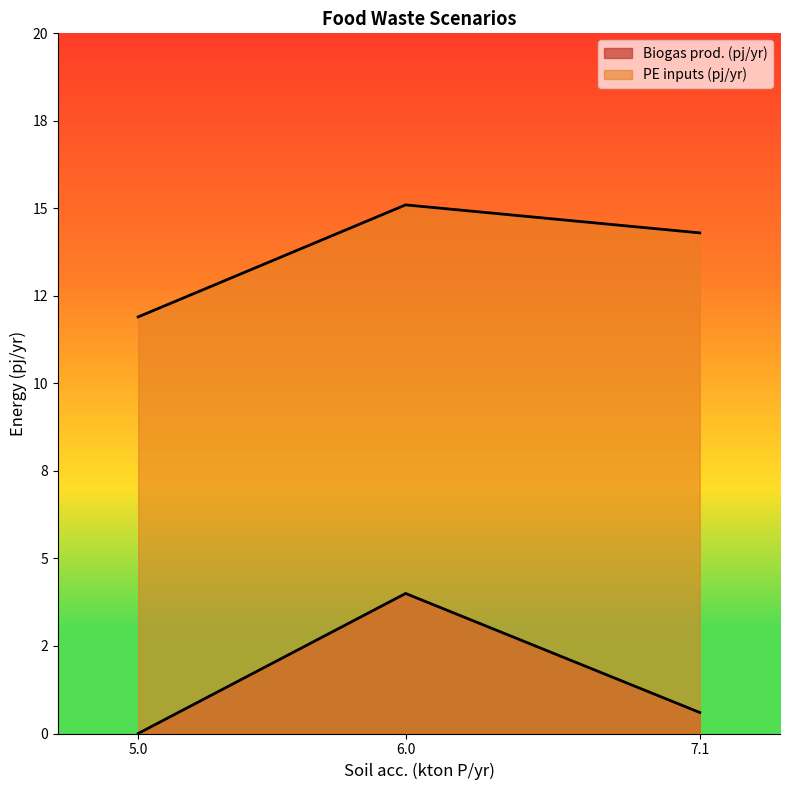

True or false: PE inputs (pj/yr) has a value of 25.1 at 6.0.

False